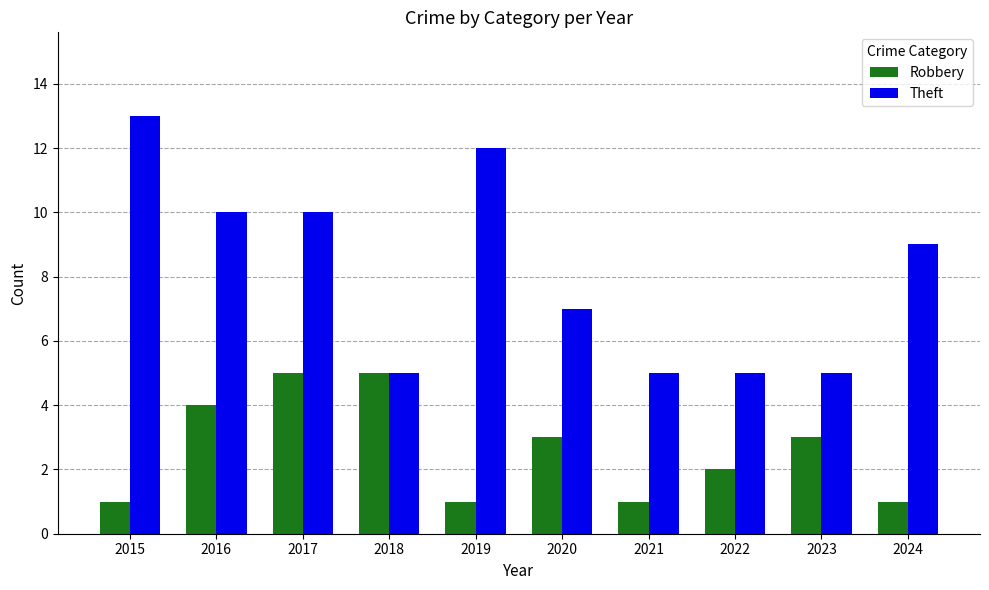

Rank the series by their maximum value, from lowest to highest.

Robbery, Theft